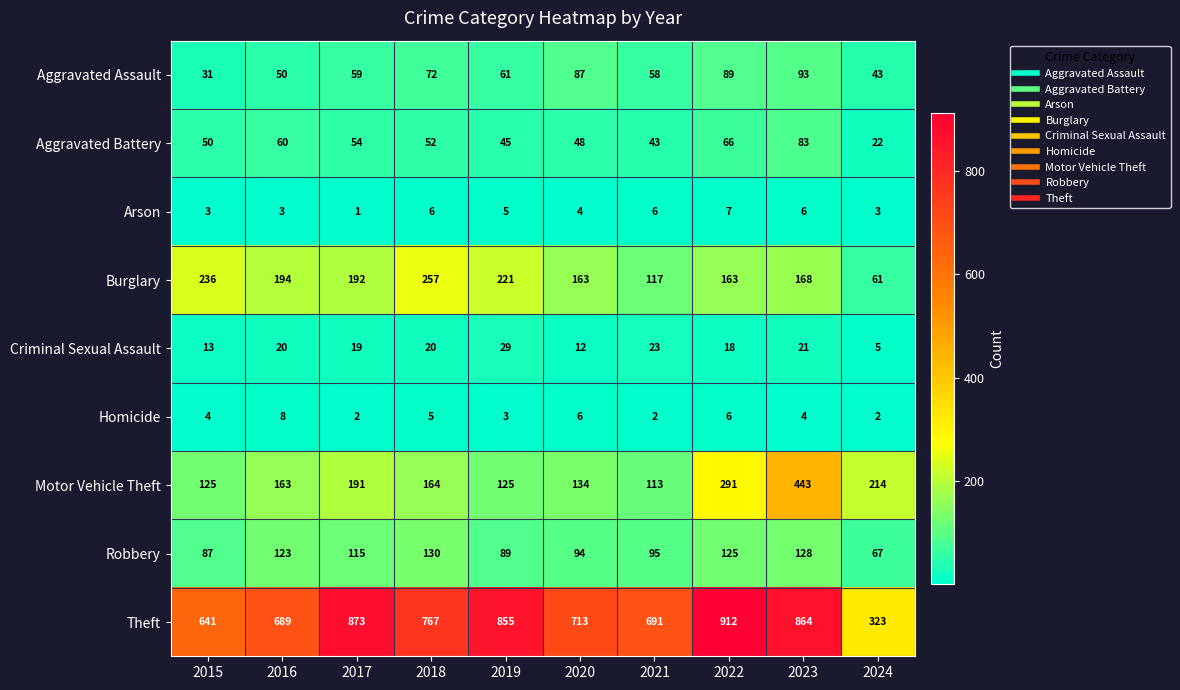

Read the Aggravated Assault value at 2023, to the nearest 10.

90